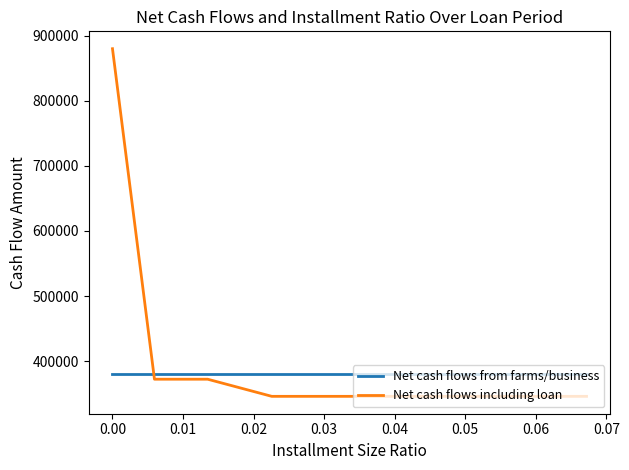

What is the difference between the maximum and minimum values in the Net cash flows including loan series?

533815.8